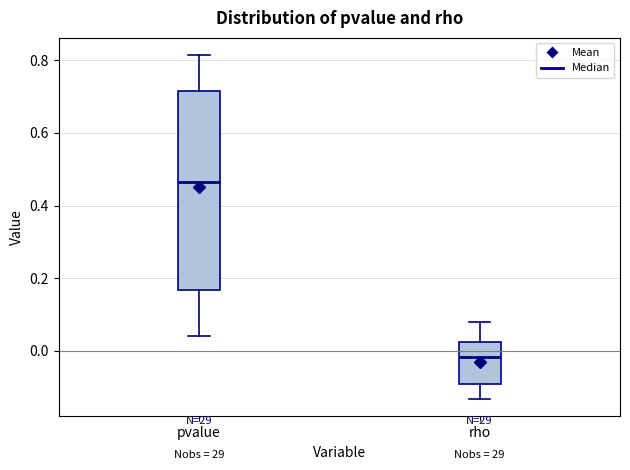

Reading left to right, read every box against the y-axis: the position of its median line, the range the box covers, and the ends of its whiskers. The values are not printed on the chart, so give them approximately, as read against the axis.

pvalue: median 0.46, box 0.16 to 0.72, whiskers 0.04 to 0.82
rho: median -0.02, box -0.10 to 0.02, whiskers -0.14 to 0.08